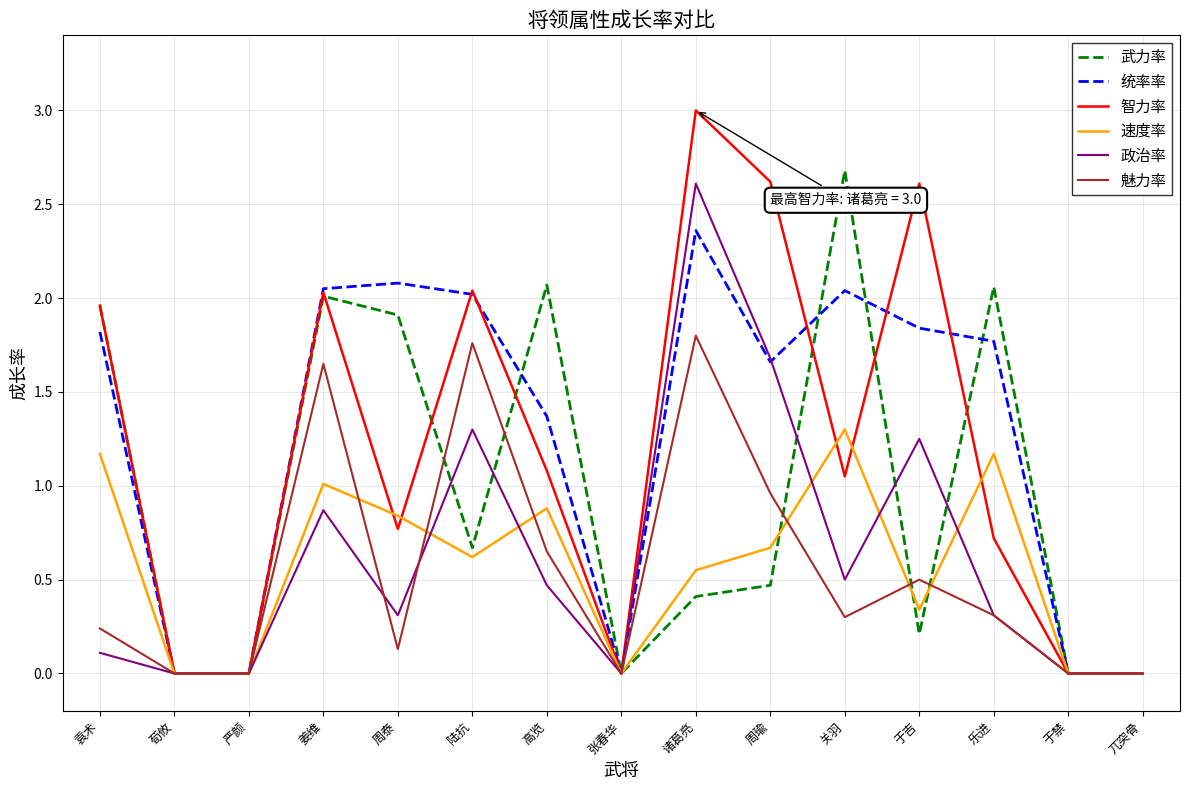

What position from the left is 高览?

7